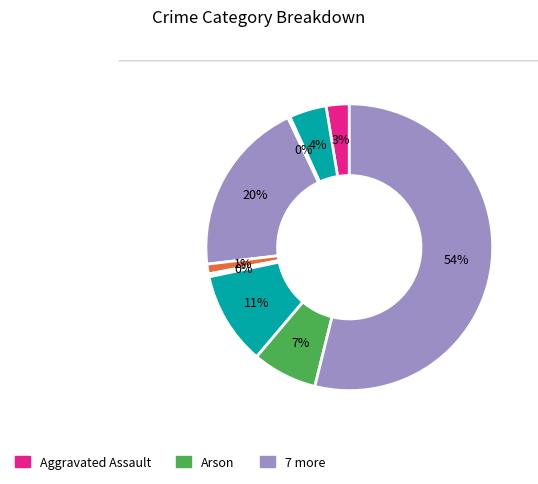

Count the number of slices in the pie.

9